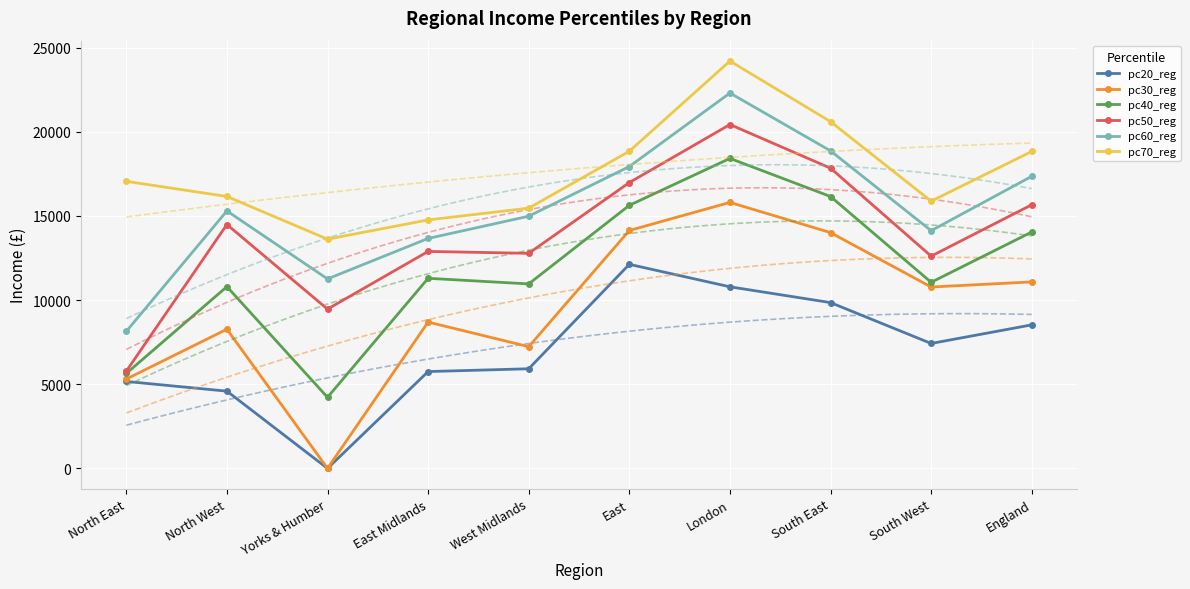

Is it true that pc30_reg equals 5308.3 at North East?

True